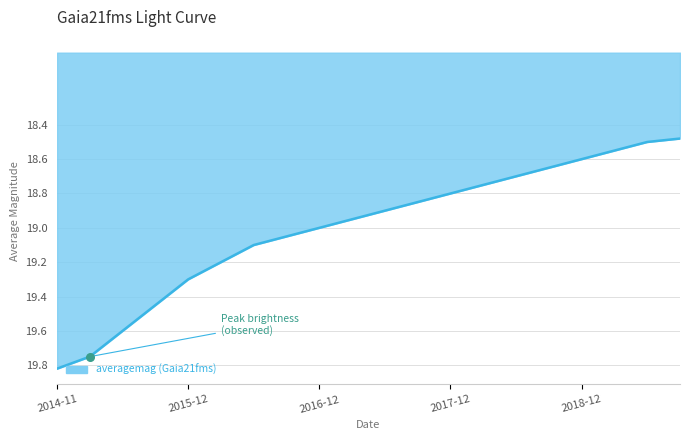

What is the smallest value displayed?

18.5